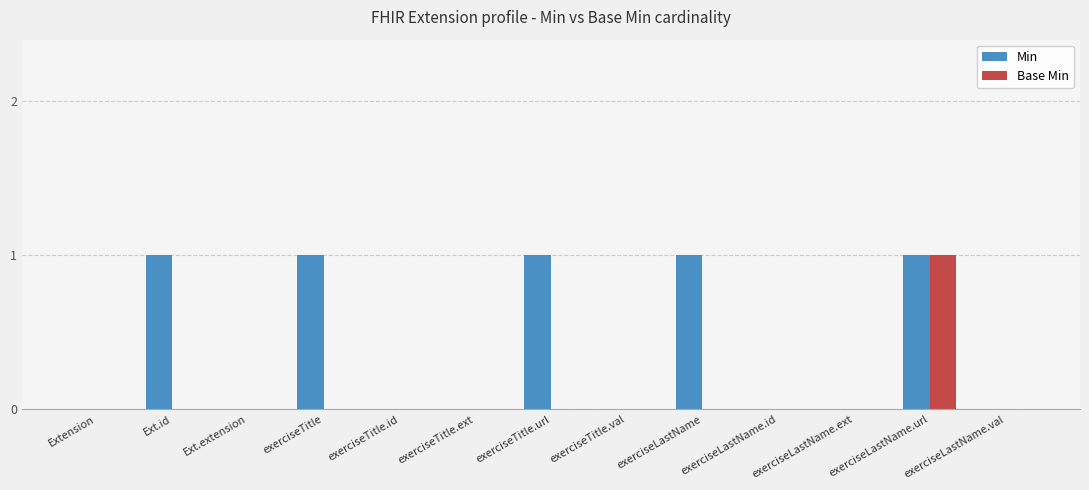

Reading left to right, extract all data points from this chart.

Min: Extension=0	Ext.id=1	Ext.extension=0	exerciseTitle=1	exerciseTitle.id=0	exerciseTitle.ext=0	exerciseTitle.url=1	exerciseTitle.val=0	exerciseLastName=1	exerciseLastName.id=0	exerciseLastName.ext=0	exerciseLastName.url=1	exerciseLastName.val=0
Base Min: Extension=0	Ext.id=0	Ext.extension=0	exerciseTitle=0	exerciseTitle.id=0	exerciseTitle.ext=0	exerciseTitle.url=0	exerciseTitle.val=0	exerciseLastName=0	exerciseLastName.id=0	exerciseLastName.ext=0	exerciseLastName.url=1	exerciseLastName.val=0